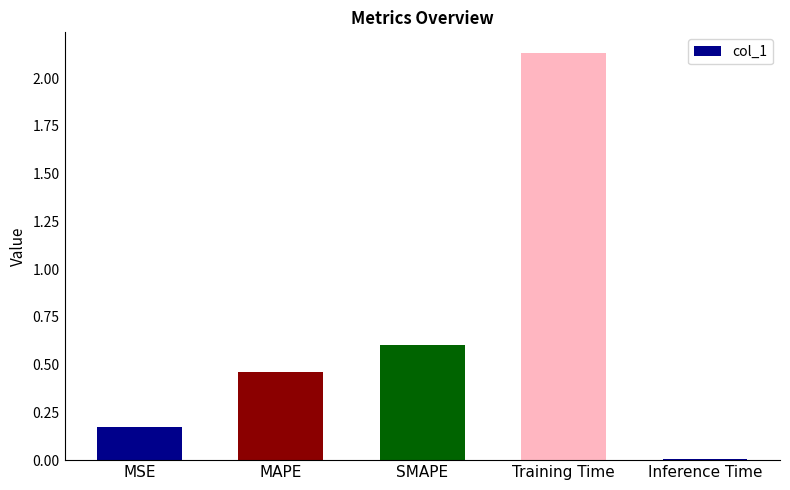

Rank the categories by value from highest to lowest.

Training Time, SMAPE, MAPE, MSE, Inference Time